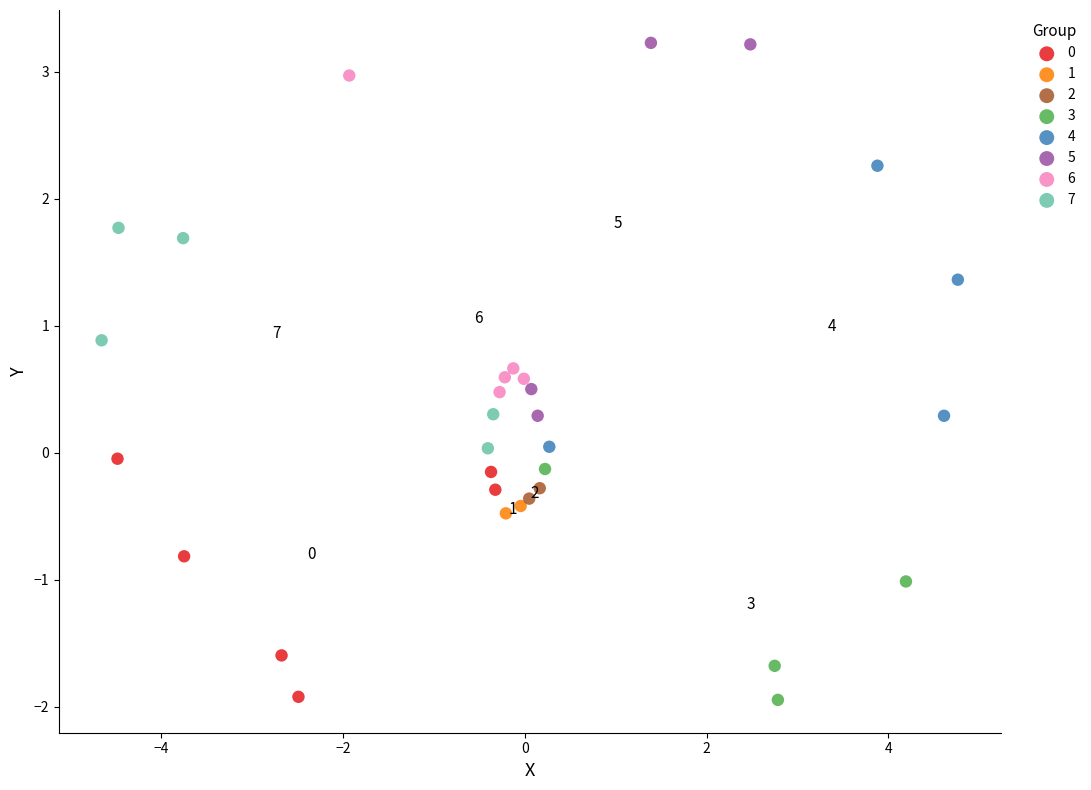

Which series has the widest spread of Y values?

5